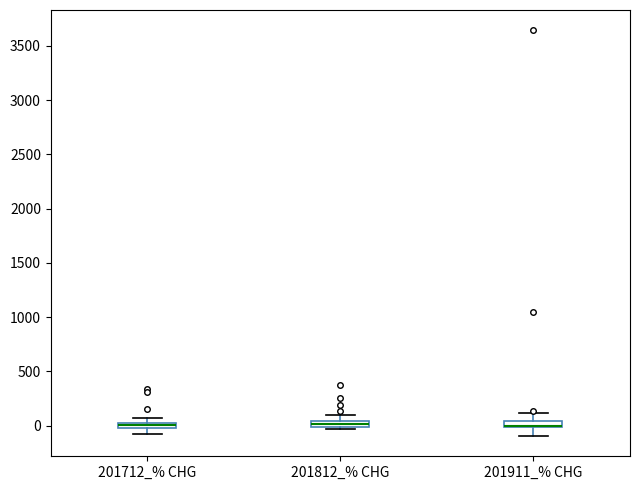

Where is the lower edge of the box for 201712_% CHG on the y-axis? The values are not printed on the chart, so give them approximately, as read against the axis.

0